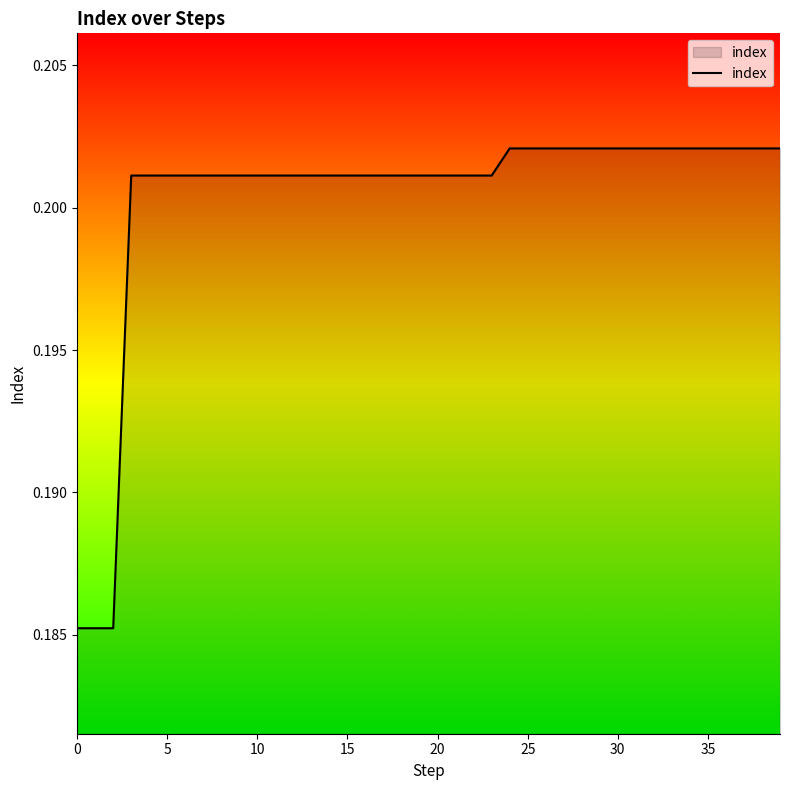

Is this an area chart (filled region under the line)?

Yes